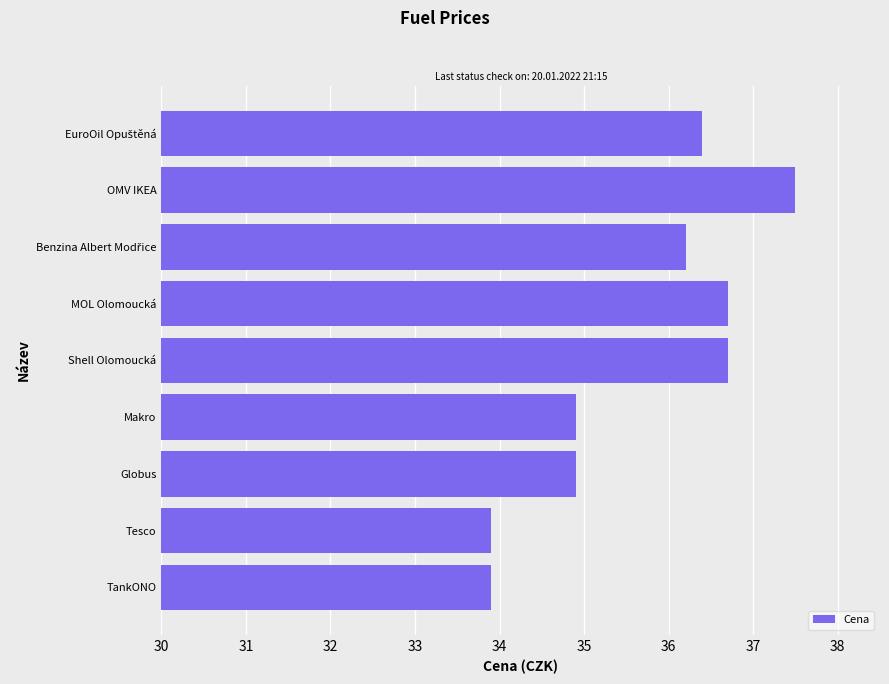

What is the approximate value at Shell Olomoucká?

36.7